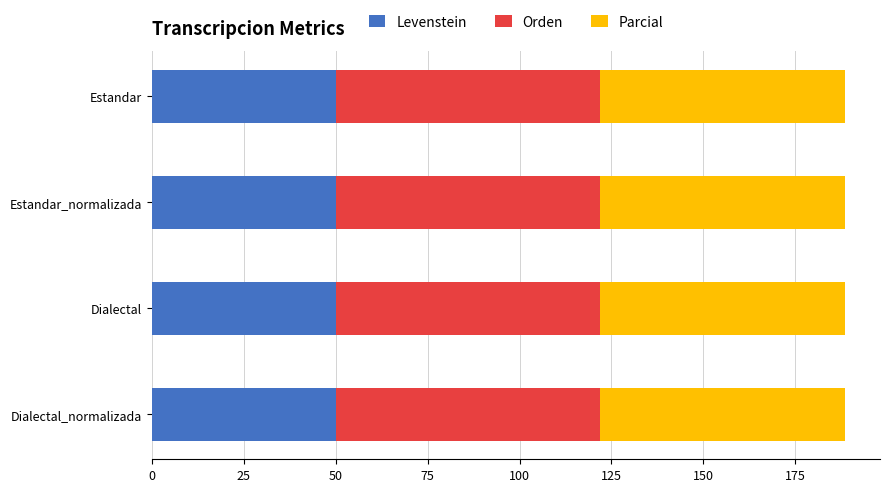

Is it true that Levenstein equals 50.0 at Dialectal?

True